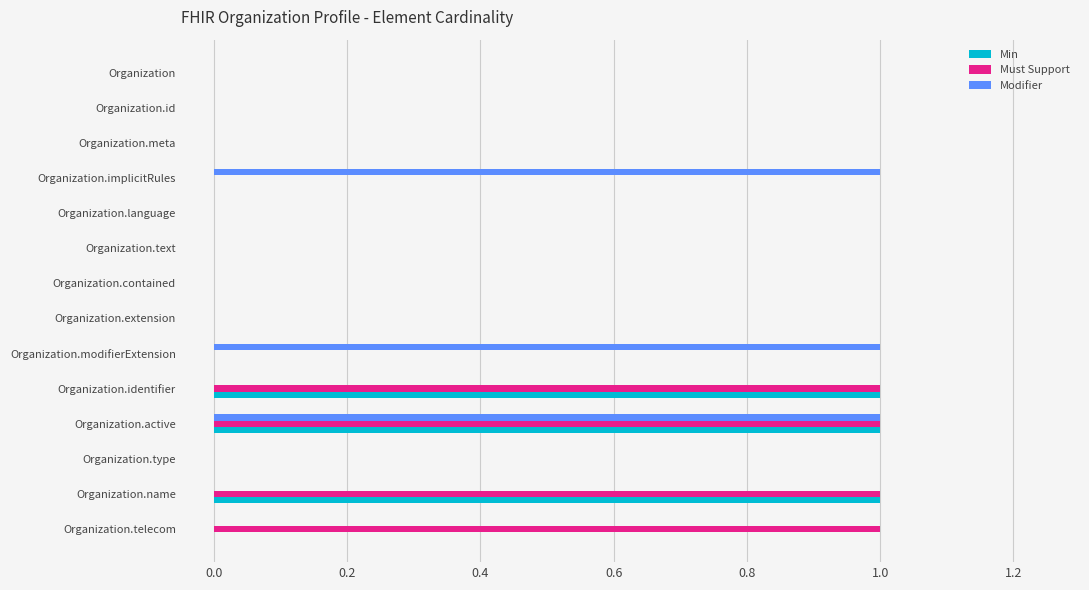

Is it true that Min equals 0 at Organization.meta?

True